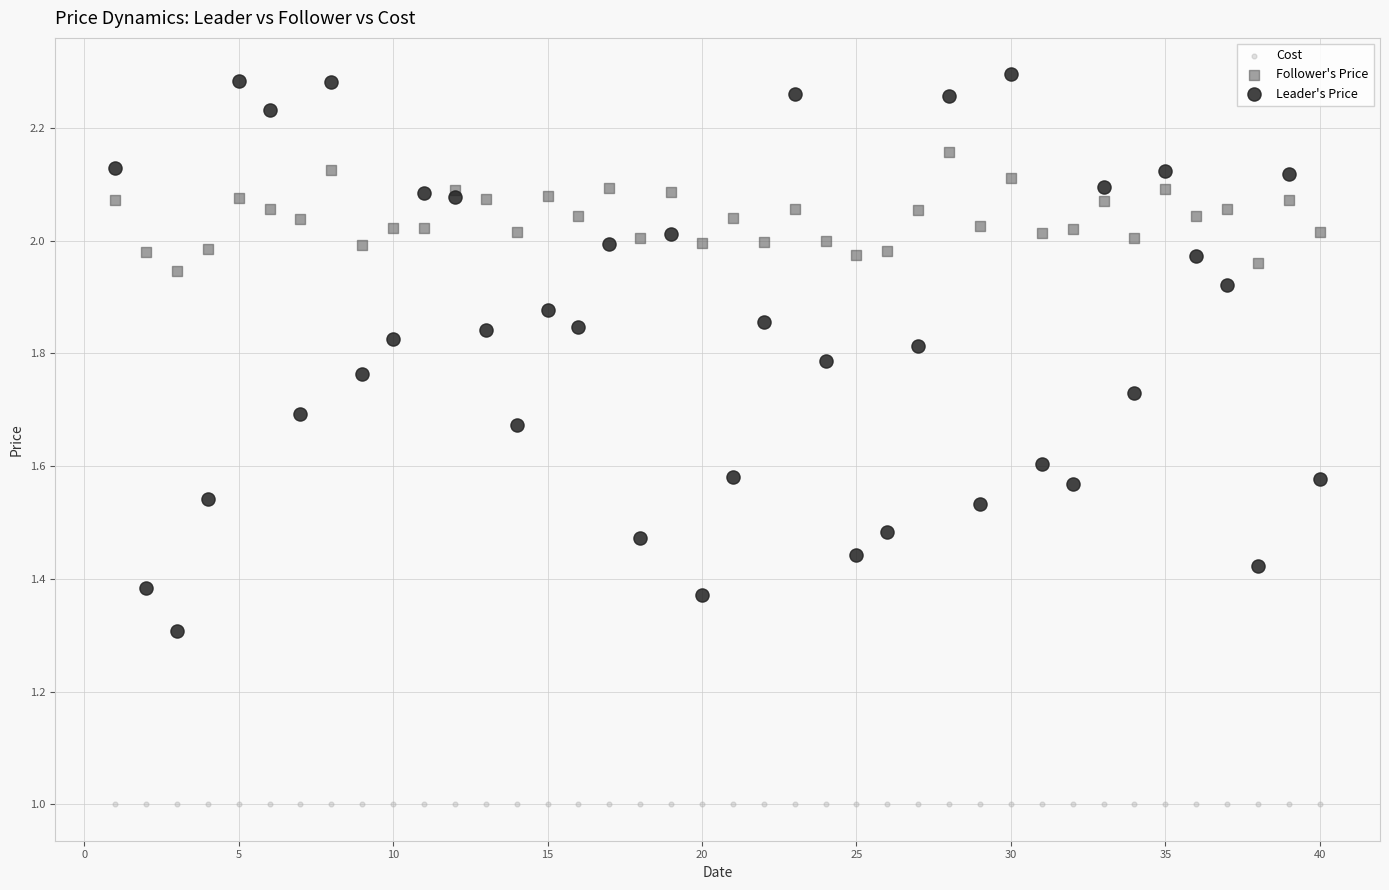

What are all the series names shown in the legend?

Cost, Follower's Price, Leader's Price